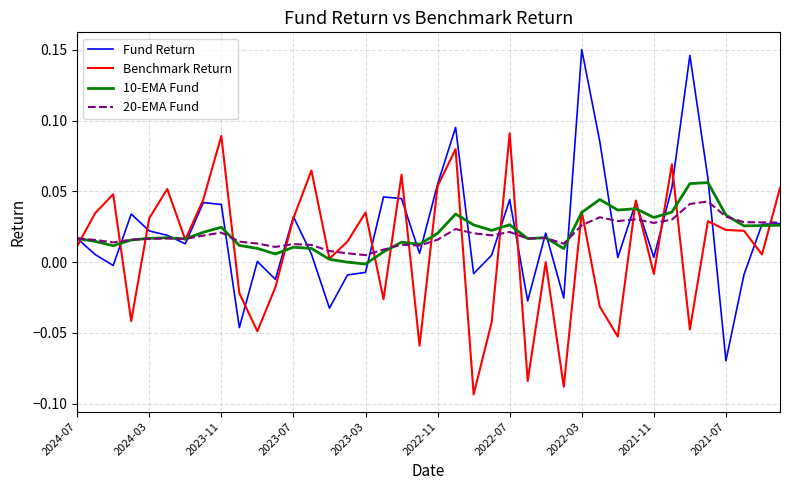

Rank the series by their maximum value, from highest to lowest.

Fund Return, Benchmark Return, 10-EMA Fund, 20-EMA Fund